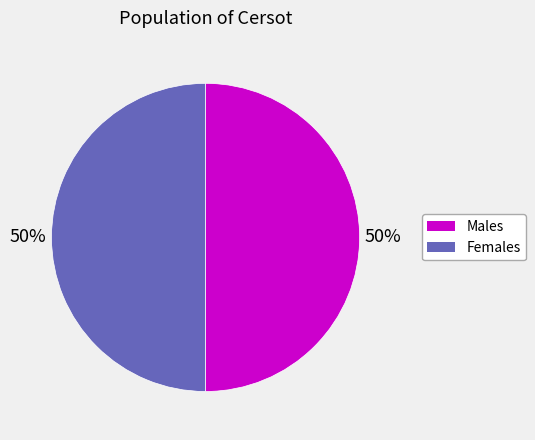

To the nearest percent, what is the average slice percentage?

50%